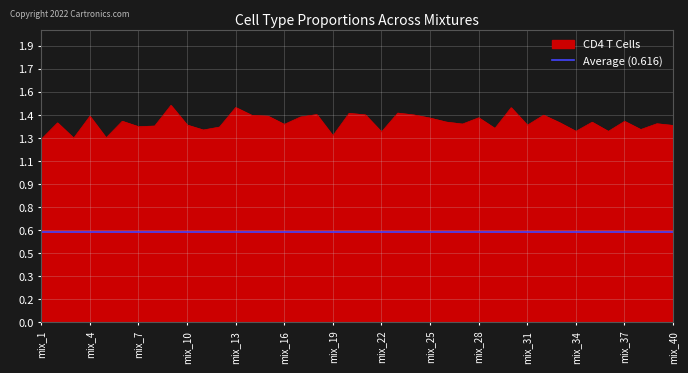

At which category does the chart reach its minimum across all series?

mix_1